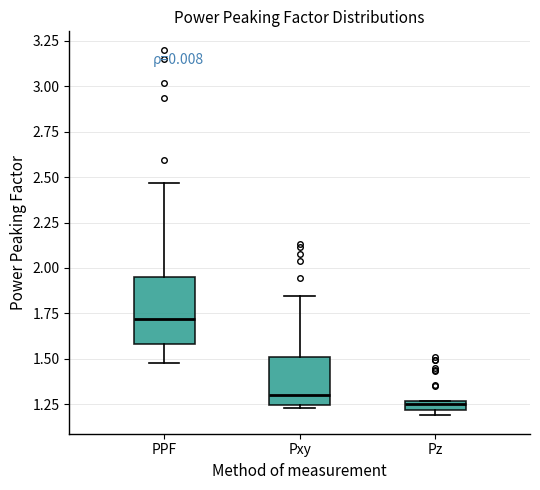

Where does the upper whisker of the box for Pxy end on the y-axis? The values are not printed on the chart, so give them approximately, as read against the axis.

1.85